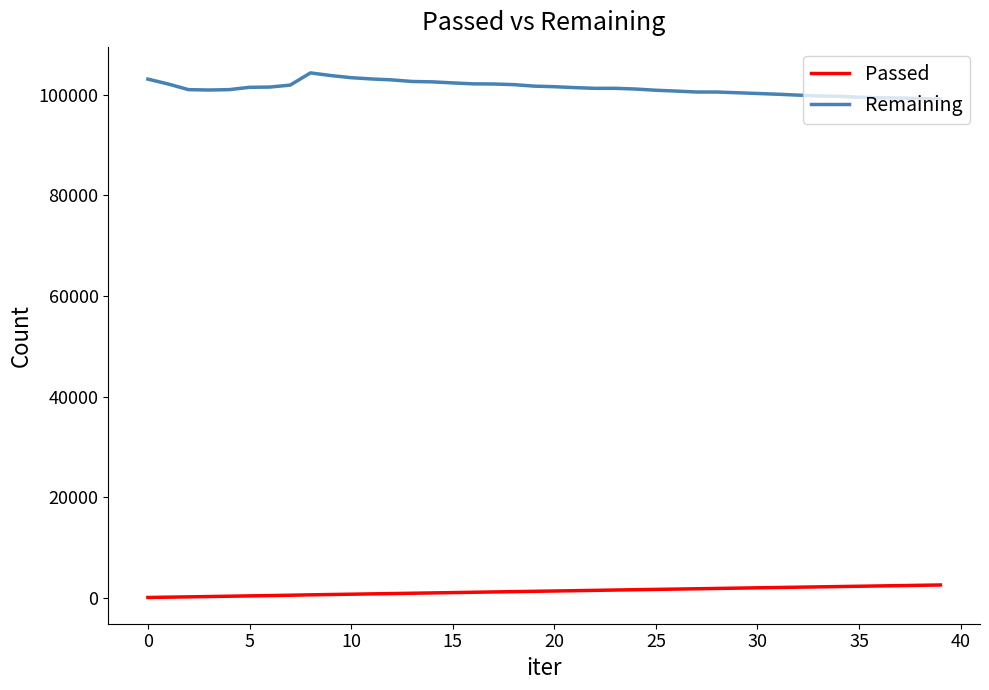

How many lines are shown in the chart?

2